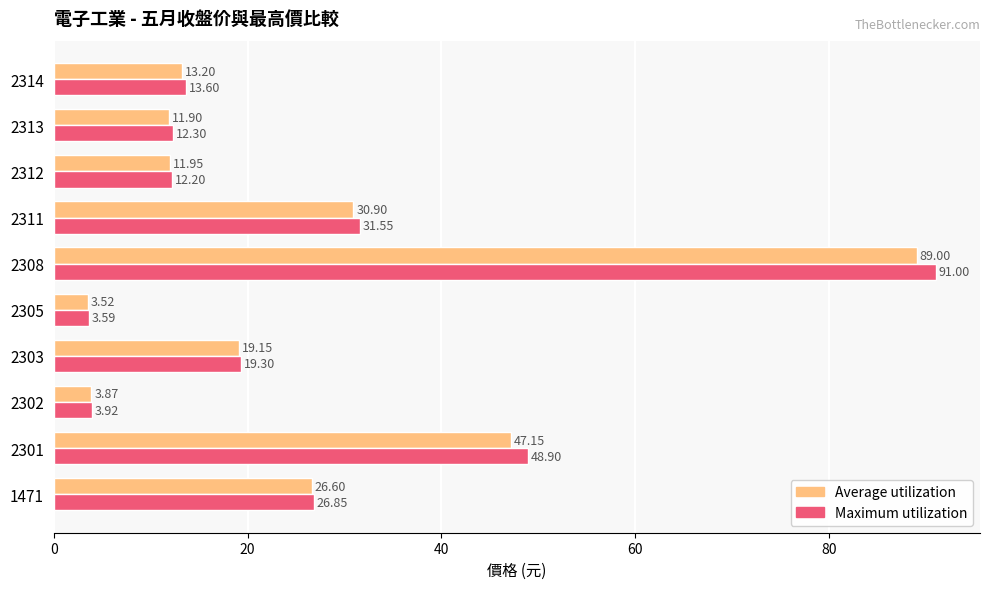

At which category does the chart reach its peak across all series?

2308